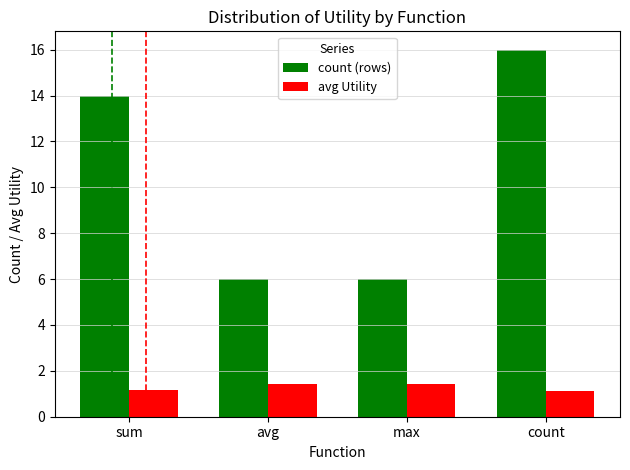

What is the approximate value of count (rows) at sum?

14.0